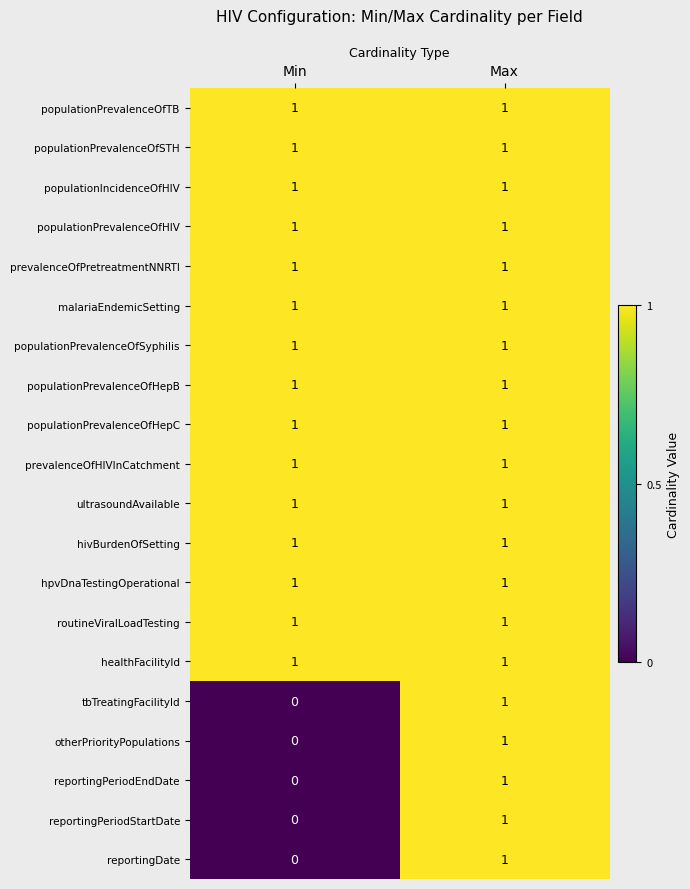

What is the total value across all series at Max?

20